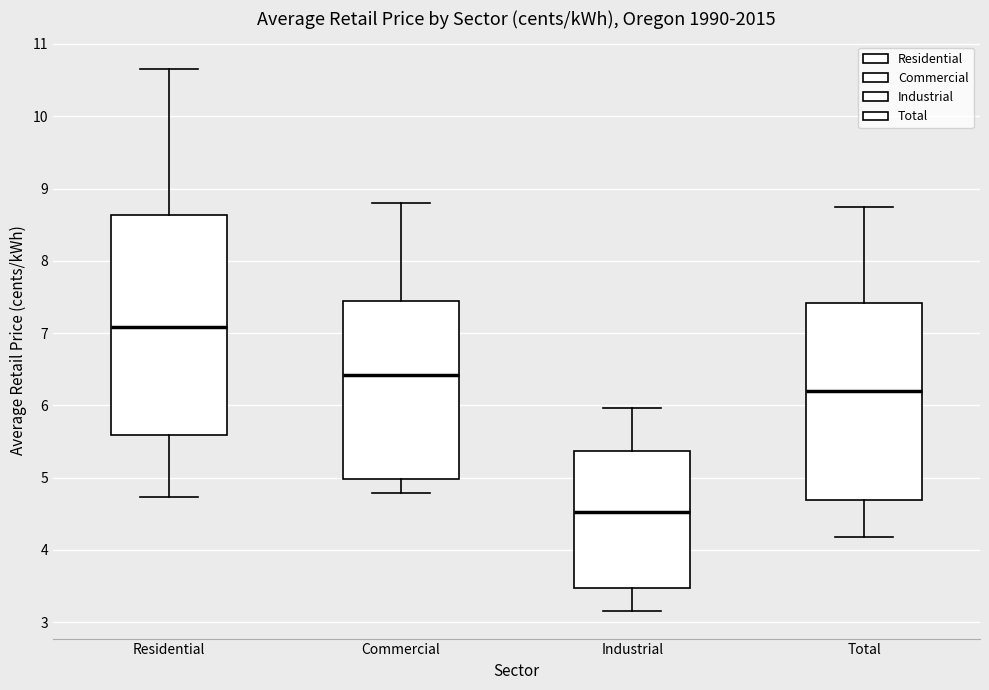

Which box's median line is the highest?

Residential